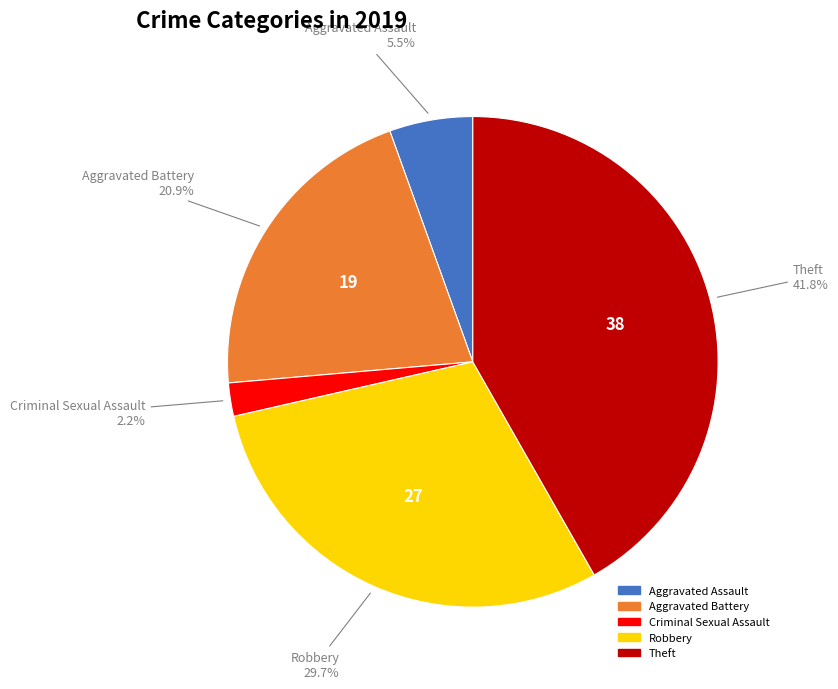

Does any single category account for the majority?

No